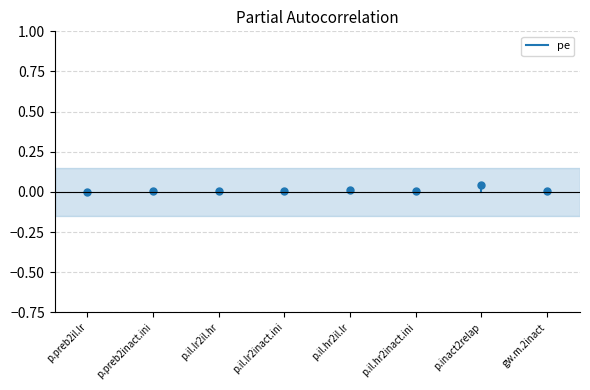

How many lines are shown in the chart?

1